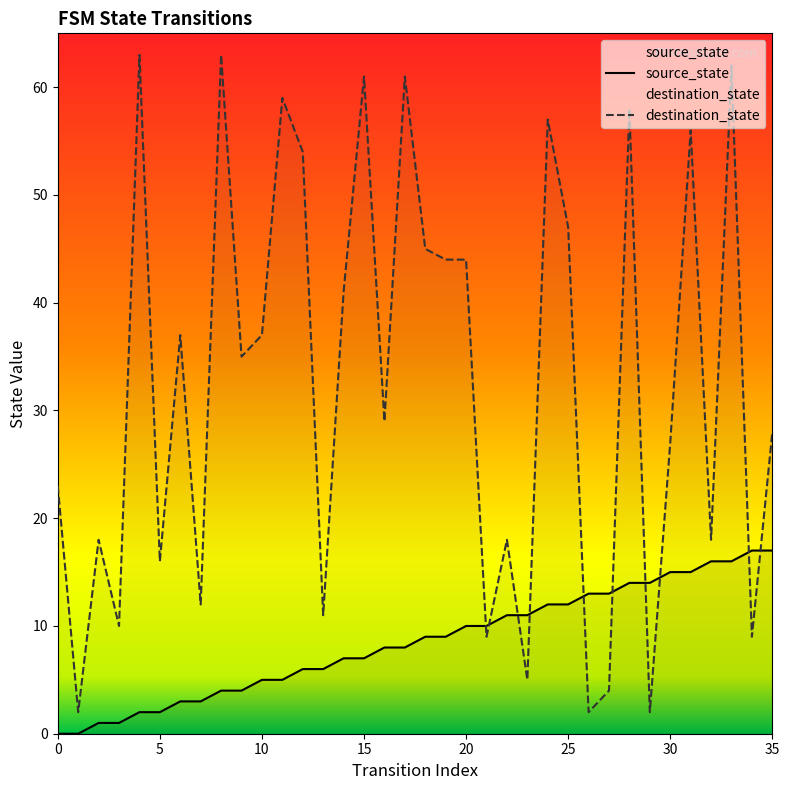

Which label corresponds to the largest value in the chart?

4